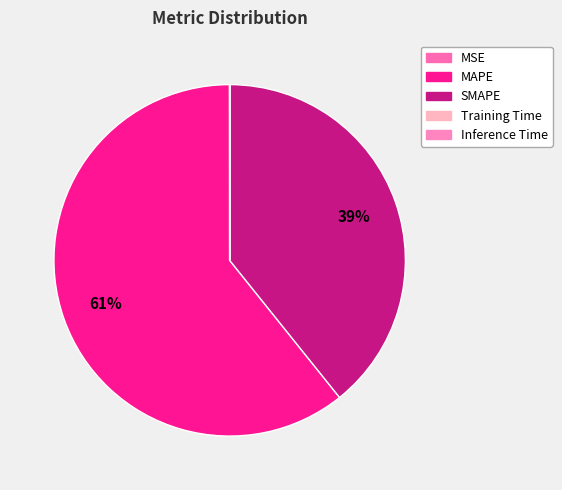

What is the ratio of the value at MAPE to the value at SMAPE?

1.5